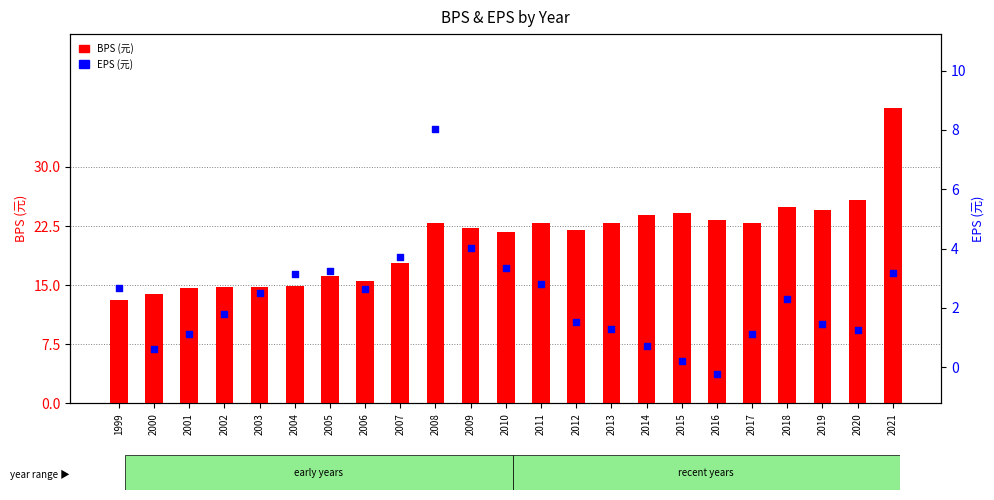

Which series has the largest total across all categories?

BPS (元)